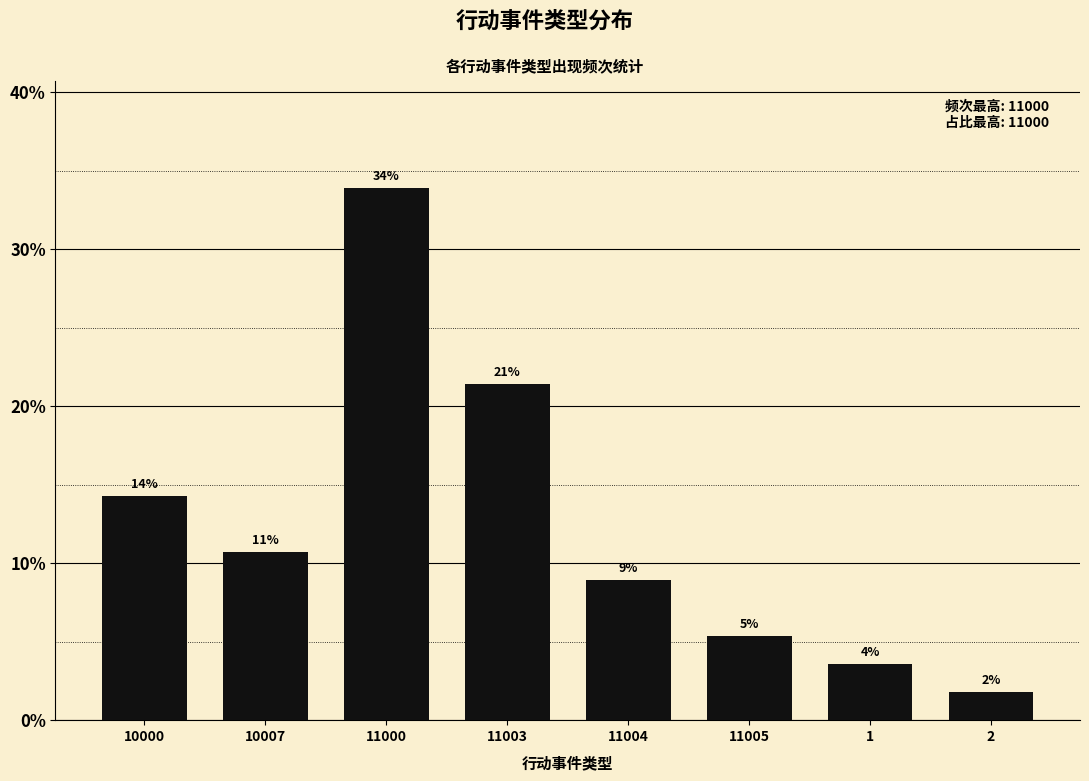

What is the approximate value at 11000?

33.9